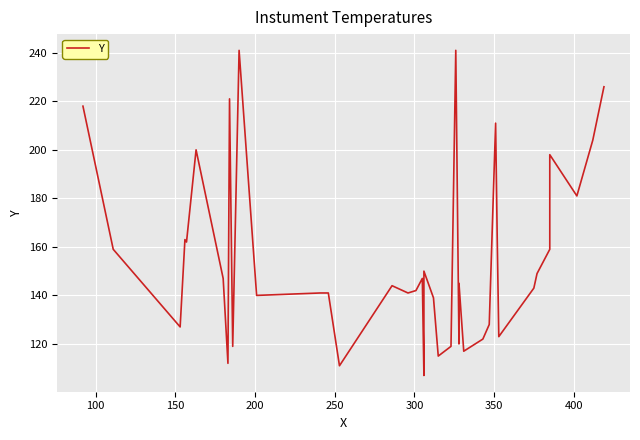

How many lines are shown in the chart?

1